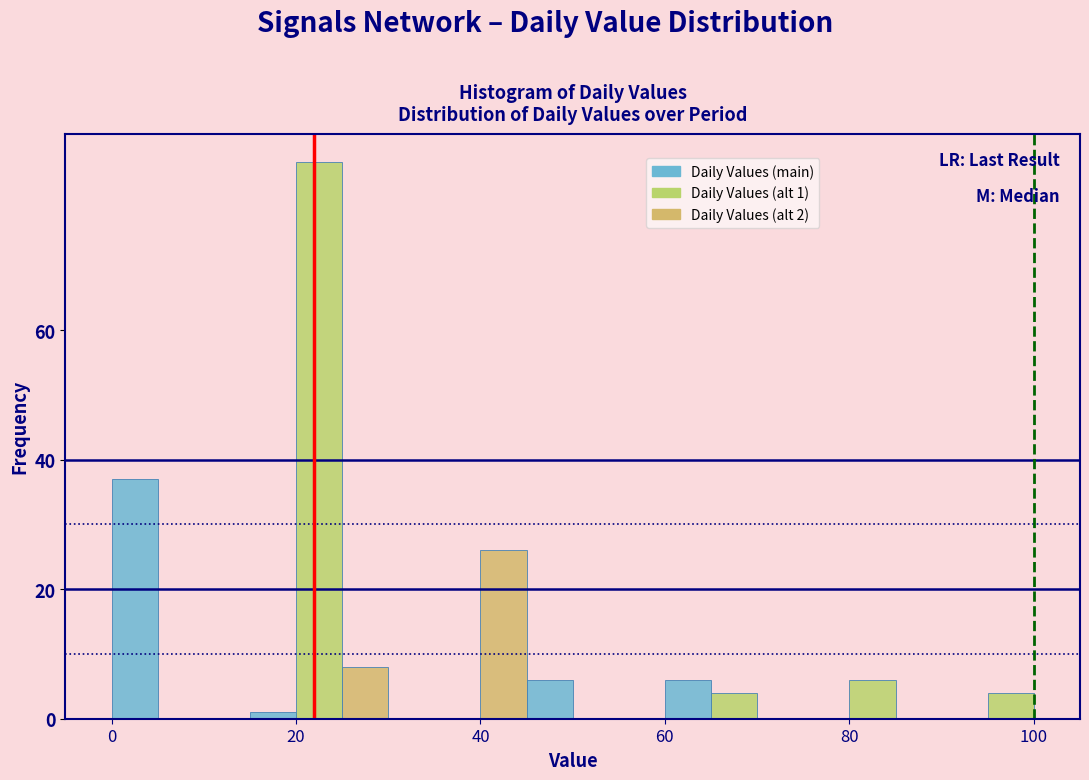

Read against the x-axis, roughly where is the centre of the tallest bar?

22